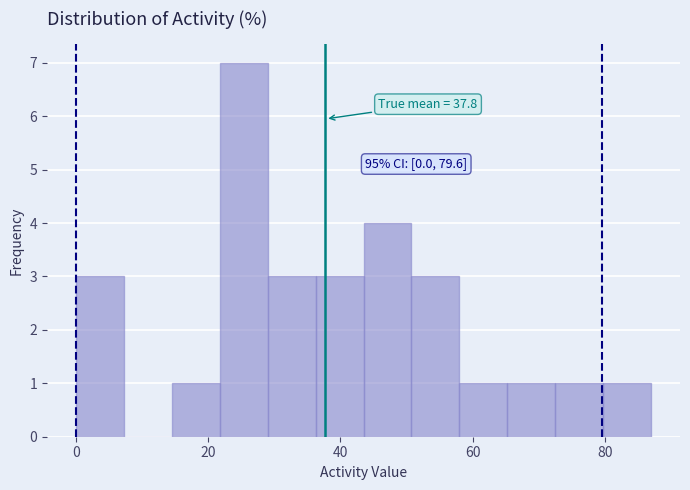

Read against the x-axis, roughly where is the centre of the tallest bar?

26